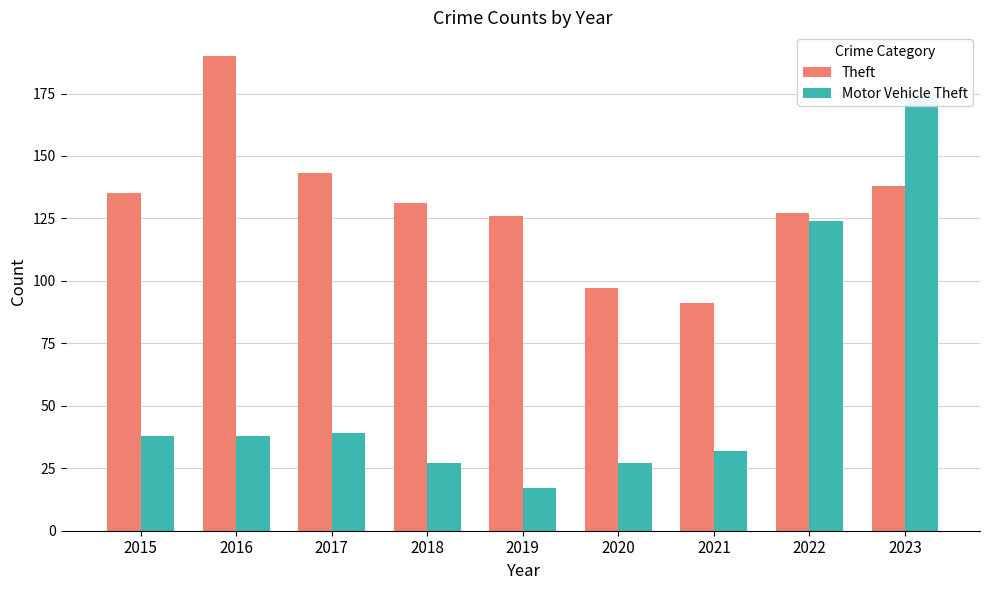

True or false: Motor Vehicle Theft has a value of 27 at 2020.

True